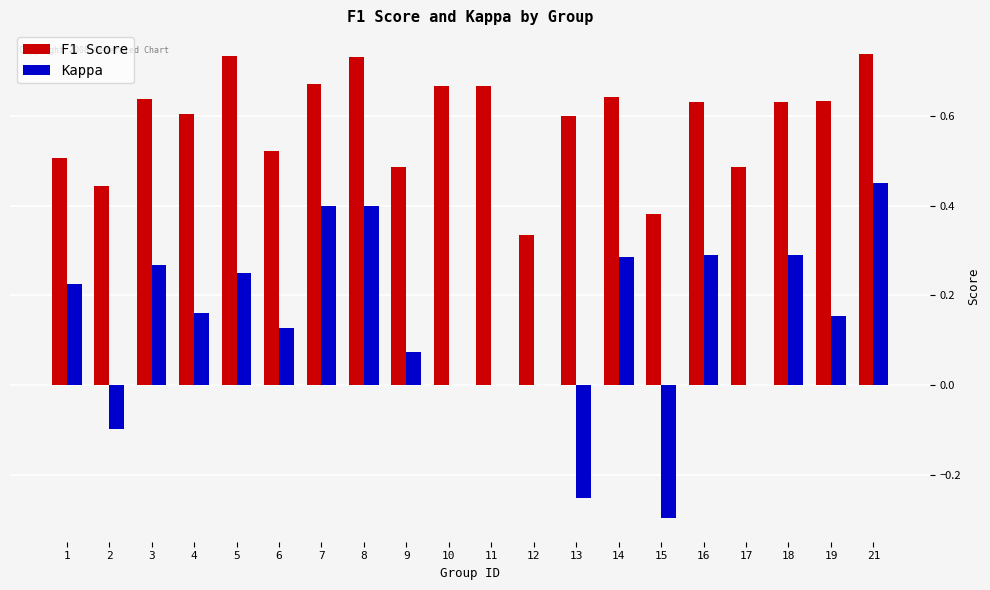

The value of F1 Score at 1 is 0.5. True or false?

True